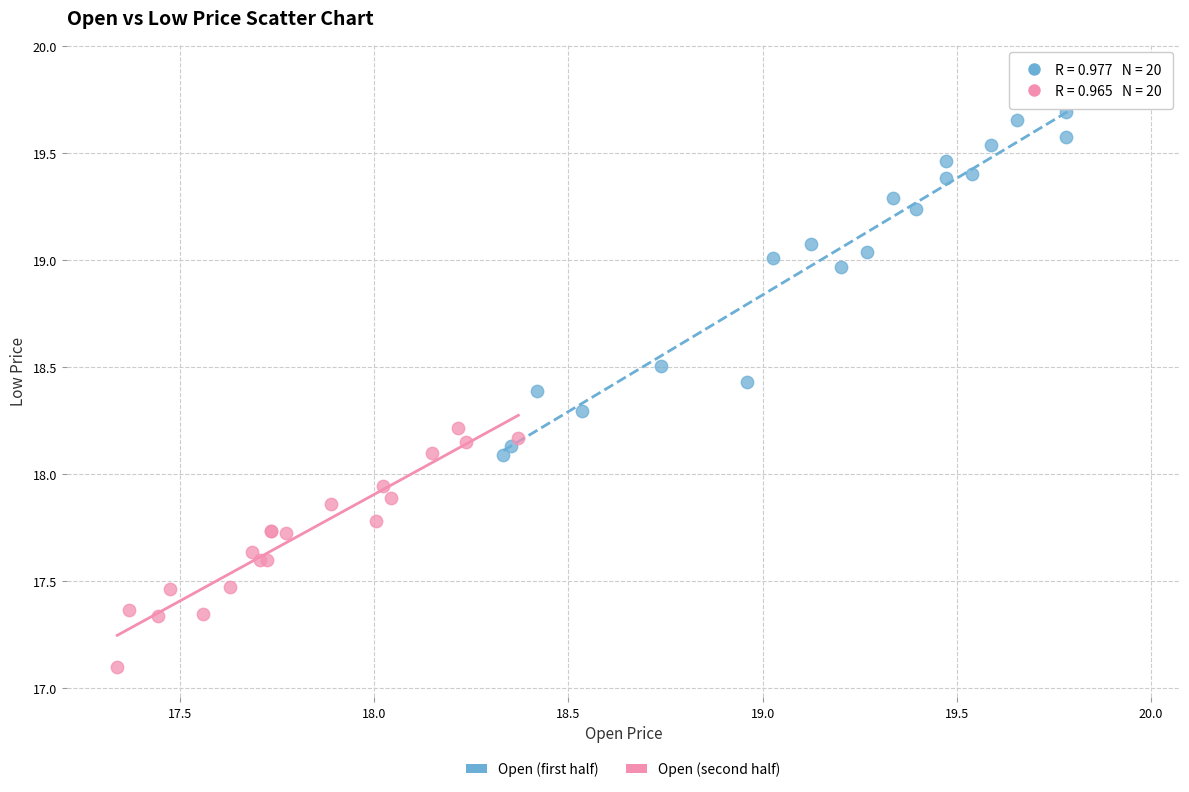

Which series has the largest Y range (max minus min)?

Open (first half)